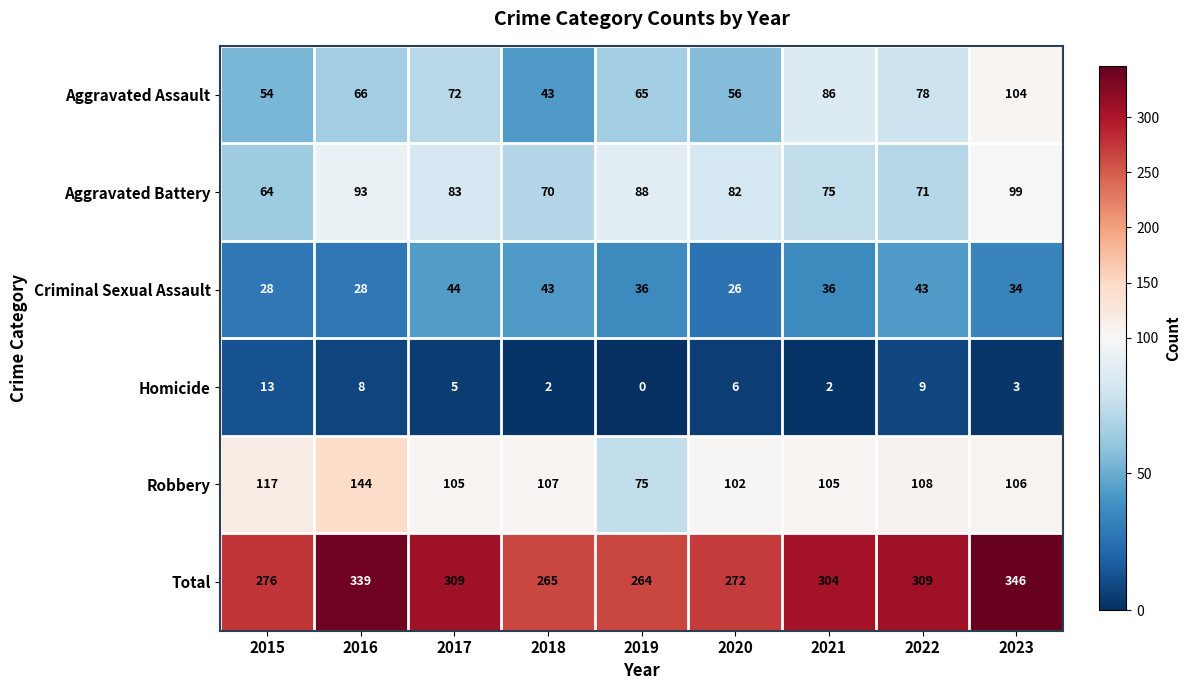

List the series in order of their peak value, lowest first.

Homicide, Criminal Sexual Assault, Aggravated Battery, Aggravated Assault, Robbery, Total